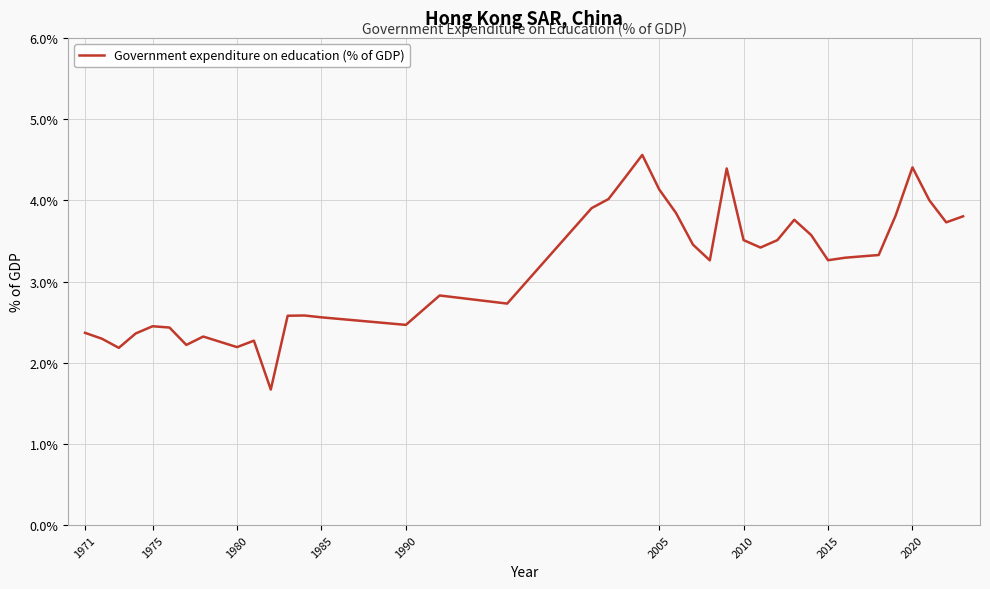

What is the greatest value displayed?

4.6